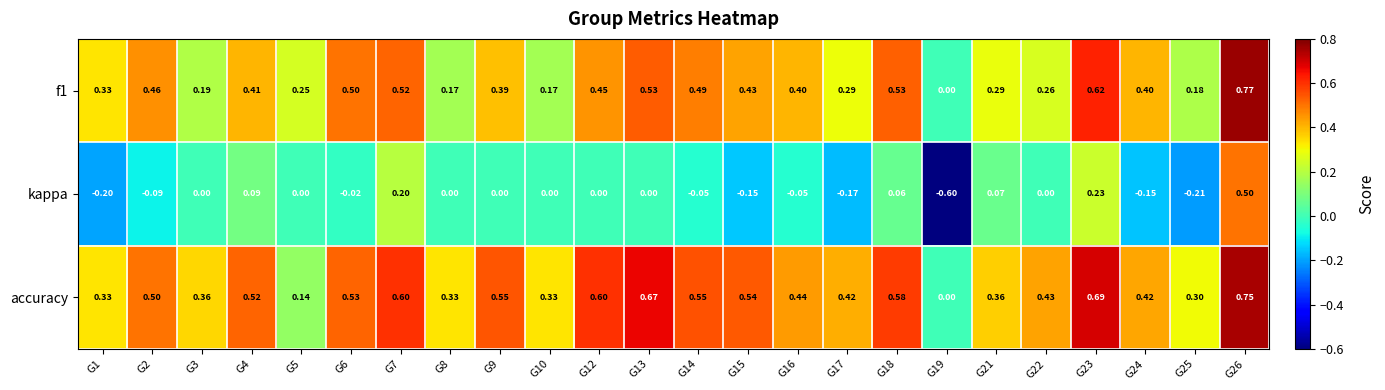

What is the difference between the highest and lowest values at G22?

0.4